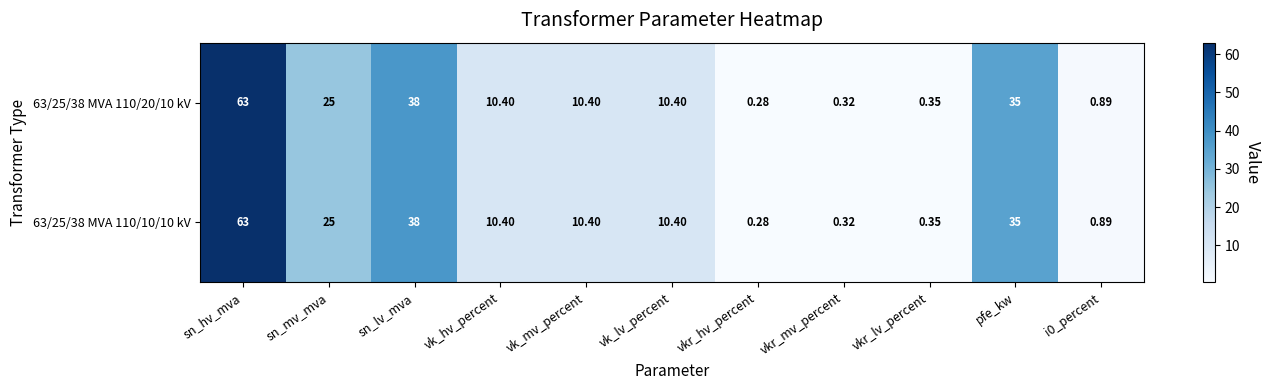

At which category is the sum across all series the highest?

sn_hv_mva